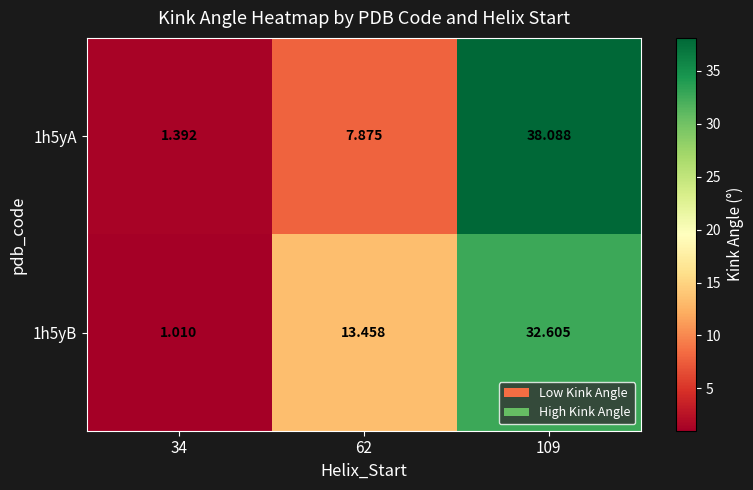

How many series are shown in this chart?

2